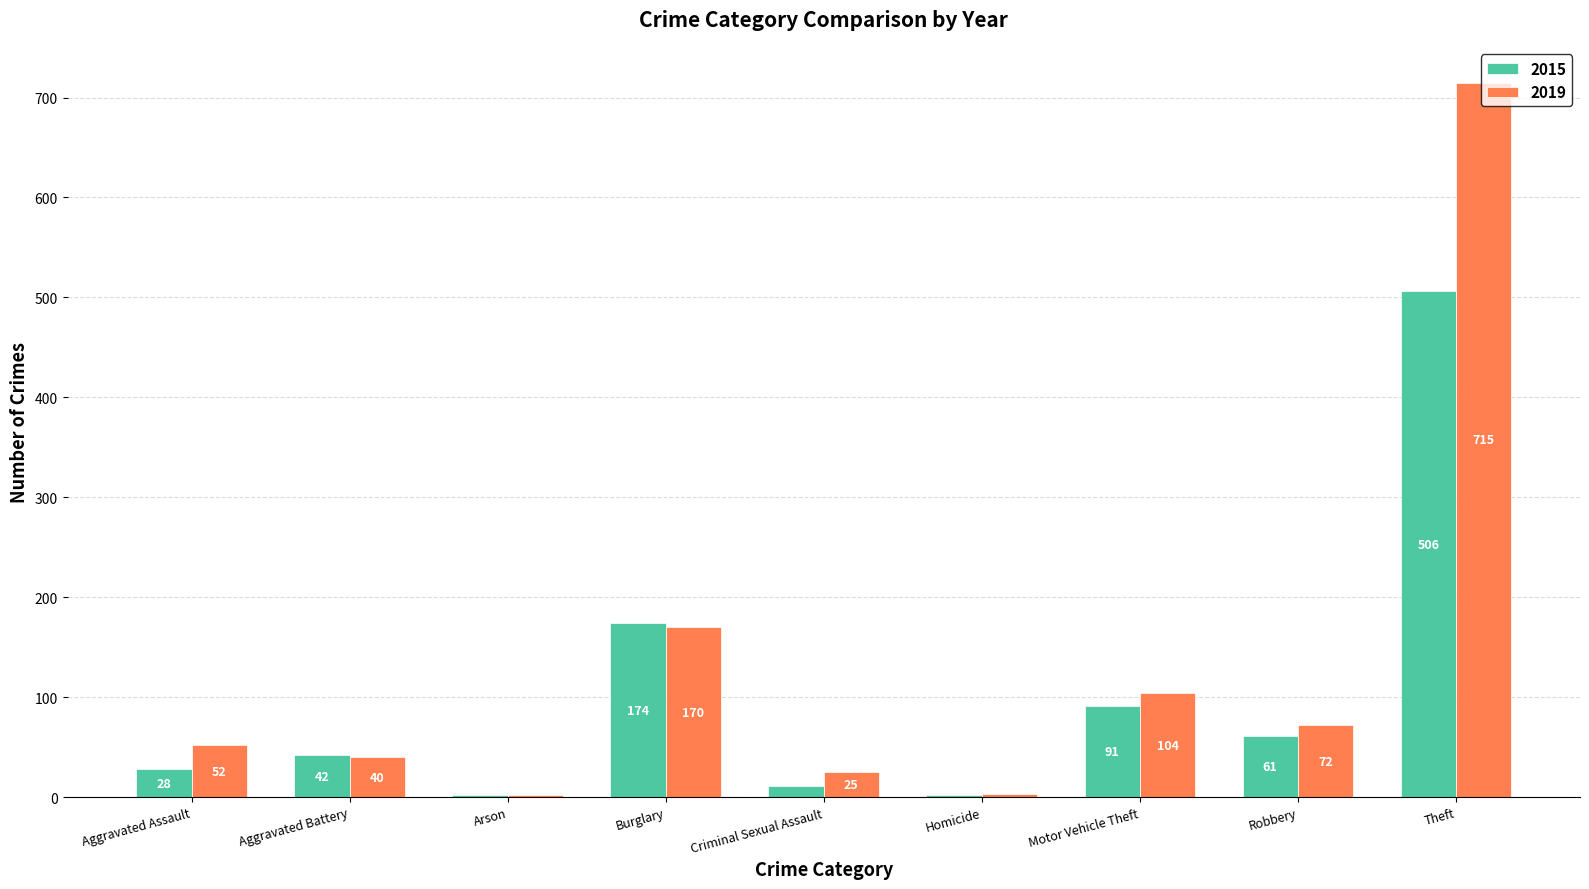

How many data points does each series have?

9